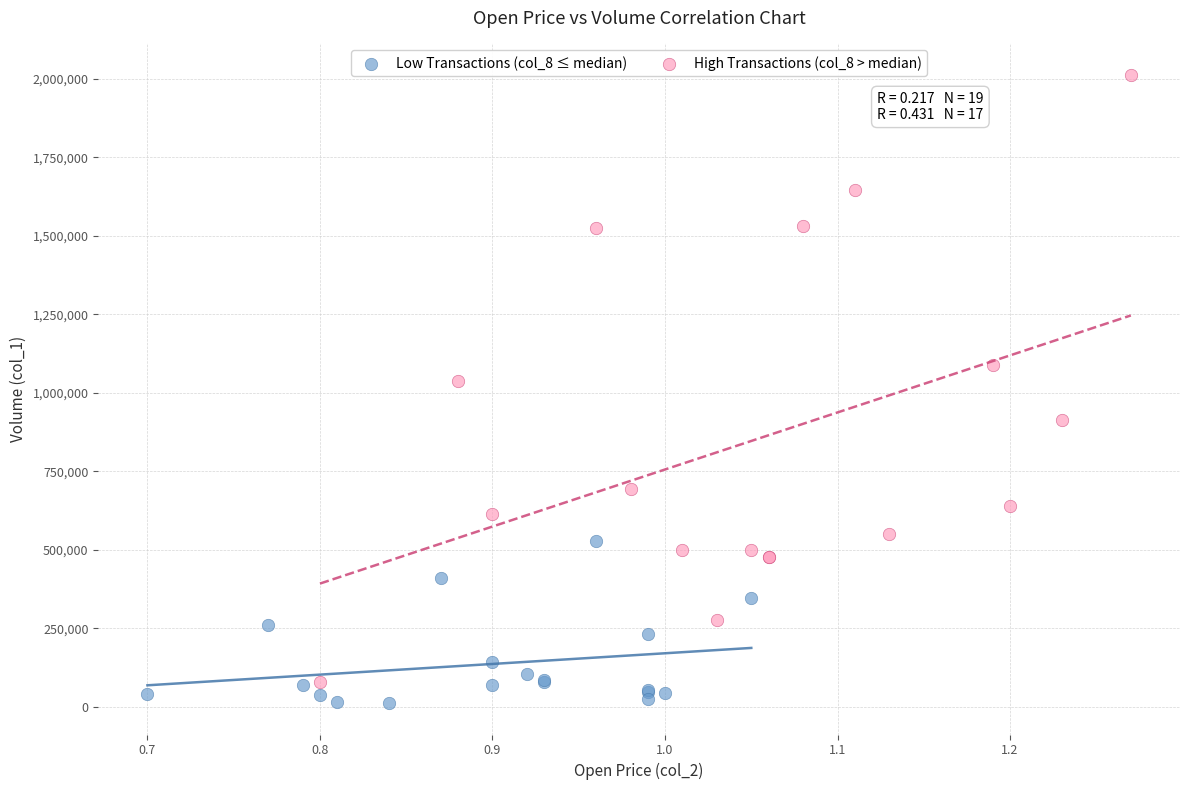

Which series contains the highest Y value?

High Transactions (col_8 > median)